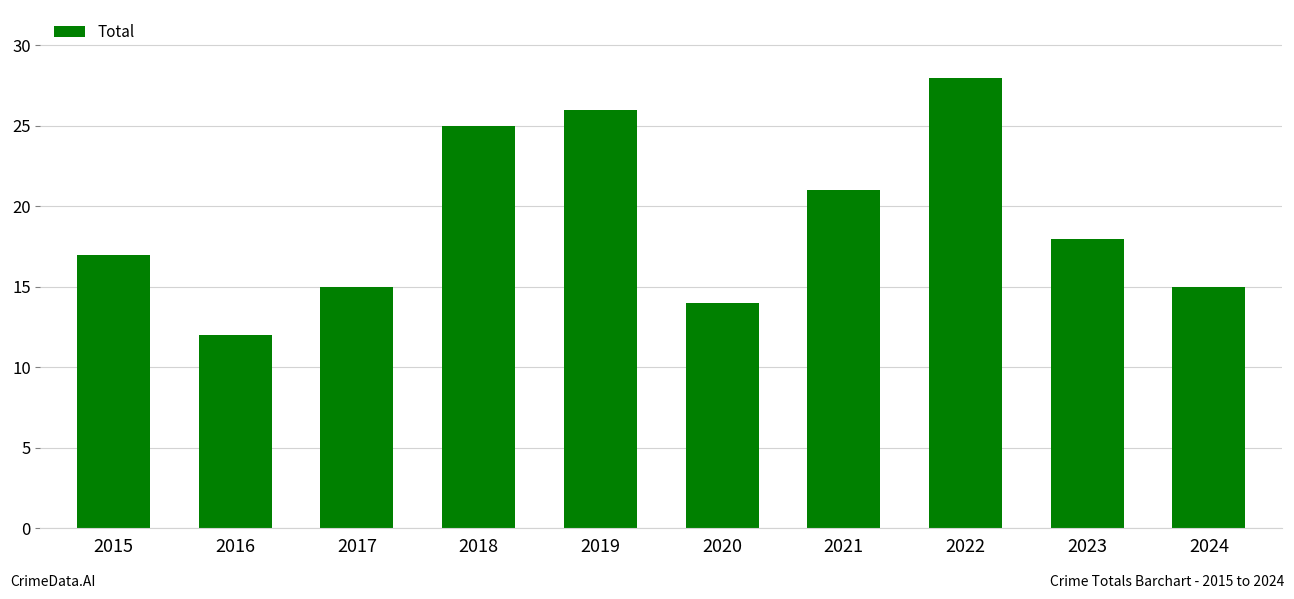

Are the bars horizontal?

No